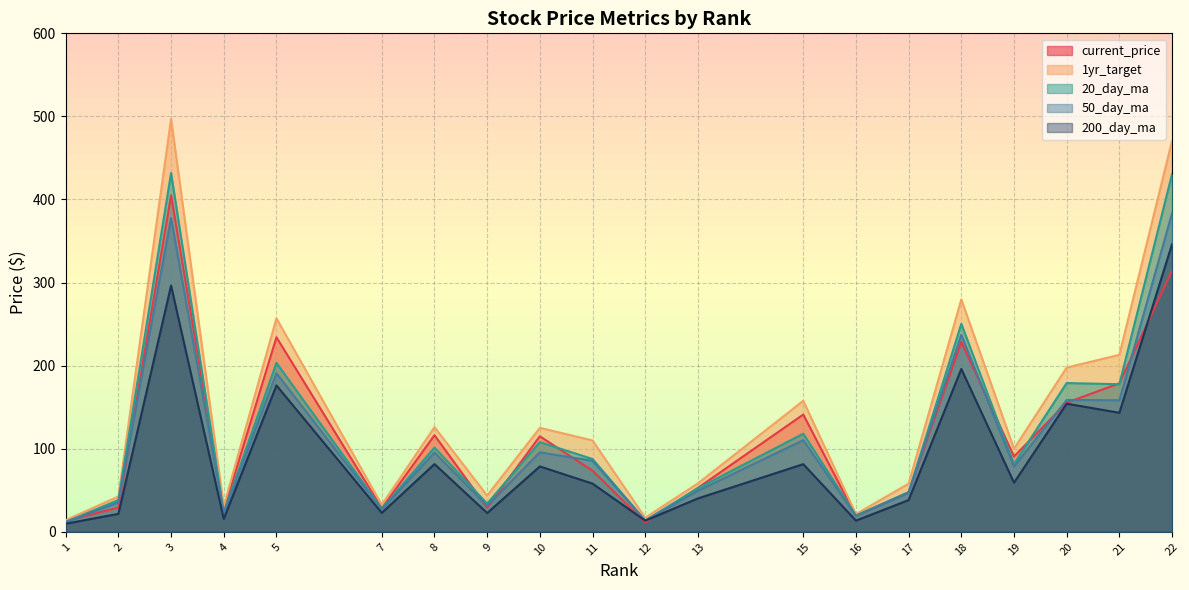

What is the greatest value displayed?

497.0